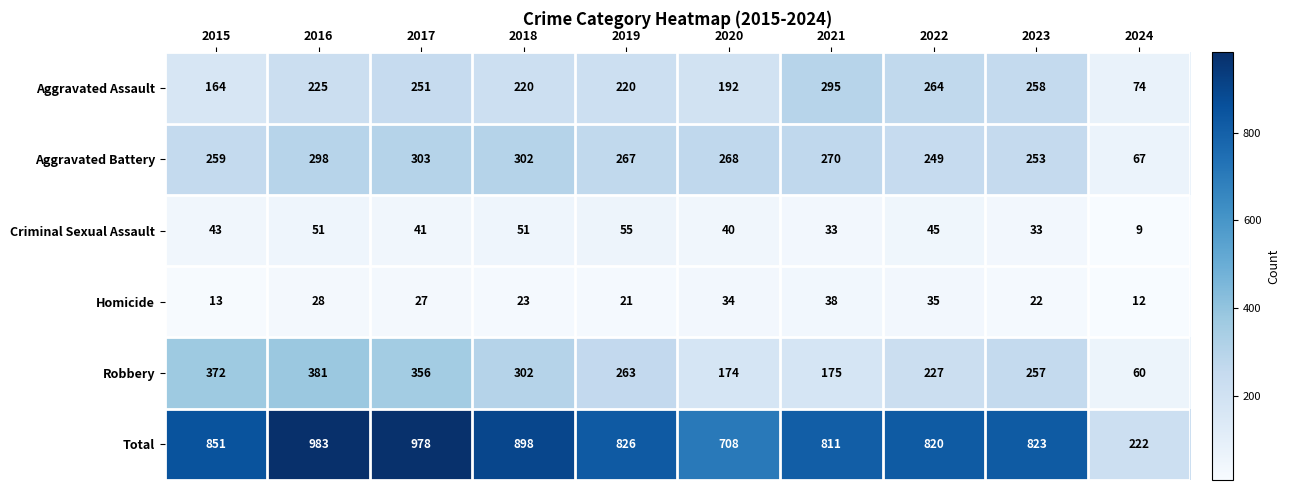

List the series in order of their peak value, highest first.

Total, Robbery, Aggravated Battery, Aggravated Assault, Criminal Sexual Assault, Homicide